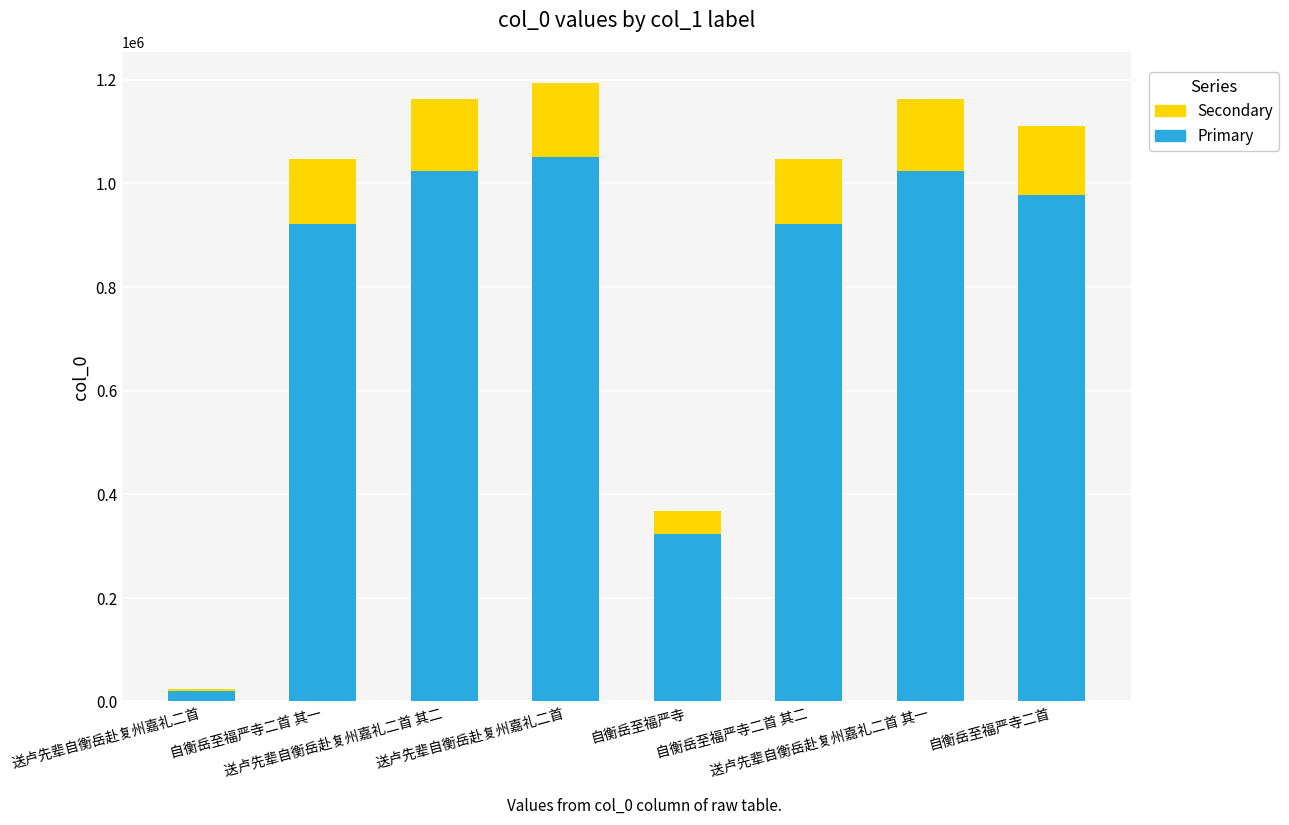

What is the average value of the Primary series?

782459.0